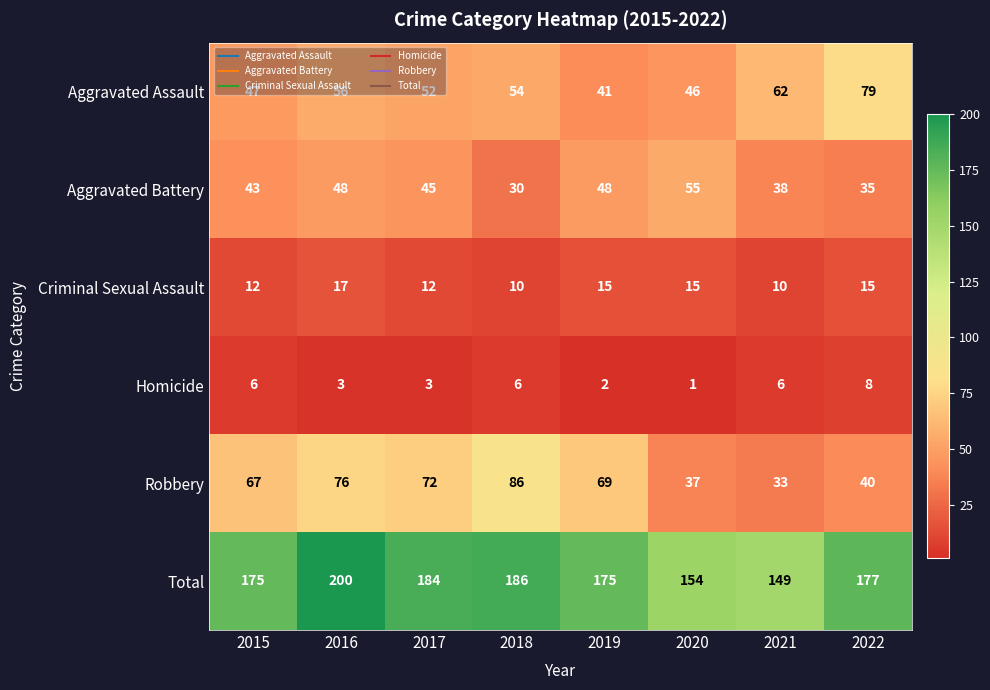

What is the difference between the Criminal Sexual Assault values at 2021 and 2019?

5